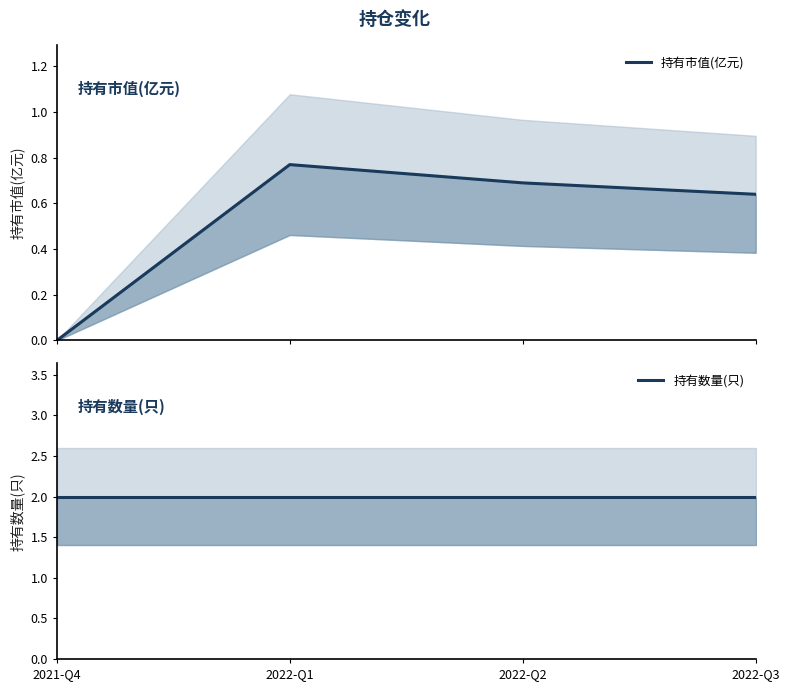

Reading left to right, what are all the values shown in this chart?

持有市值(亿元): 2021-Q4=0.0	2022-Q1=0.8	2022-Q2=0.7	2022-Q3=0.6
持有数量(只): 2021-Q4=2.0	2022-Q1=2.0	2022-Q2=2.0	2022-Q3=2.0